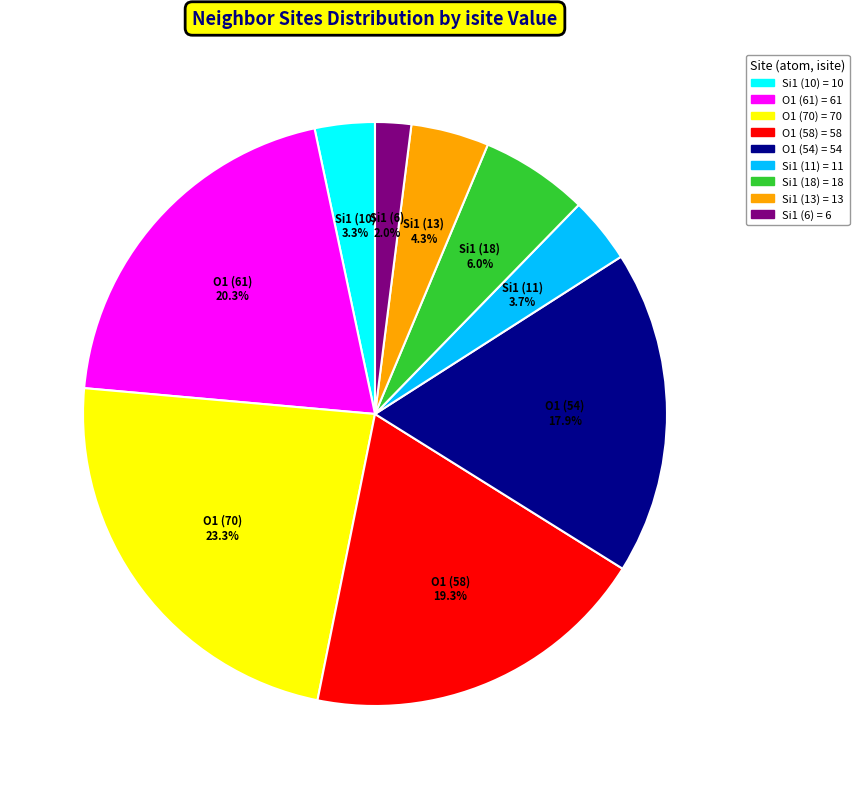

Is there any slice that represents more than half of the pie?

No